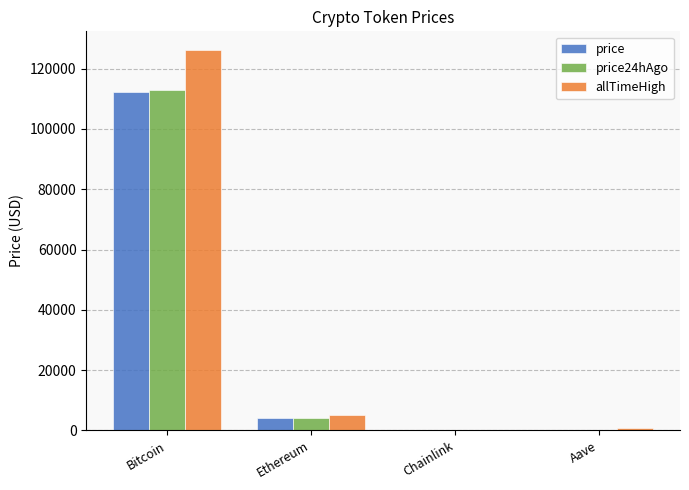

Does the chart contain stacked bars?

No